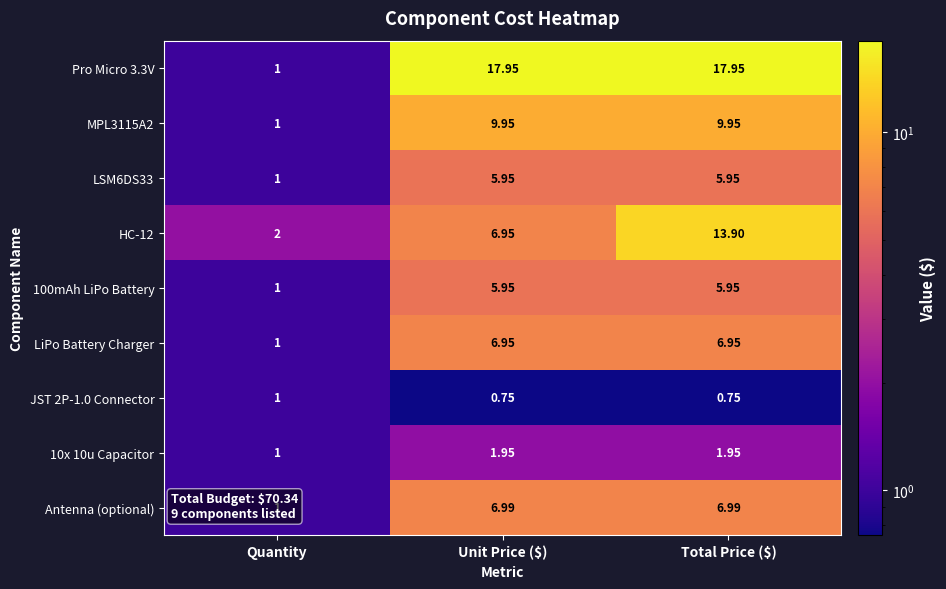

How many distinct data groups are displayed?

9